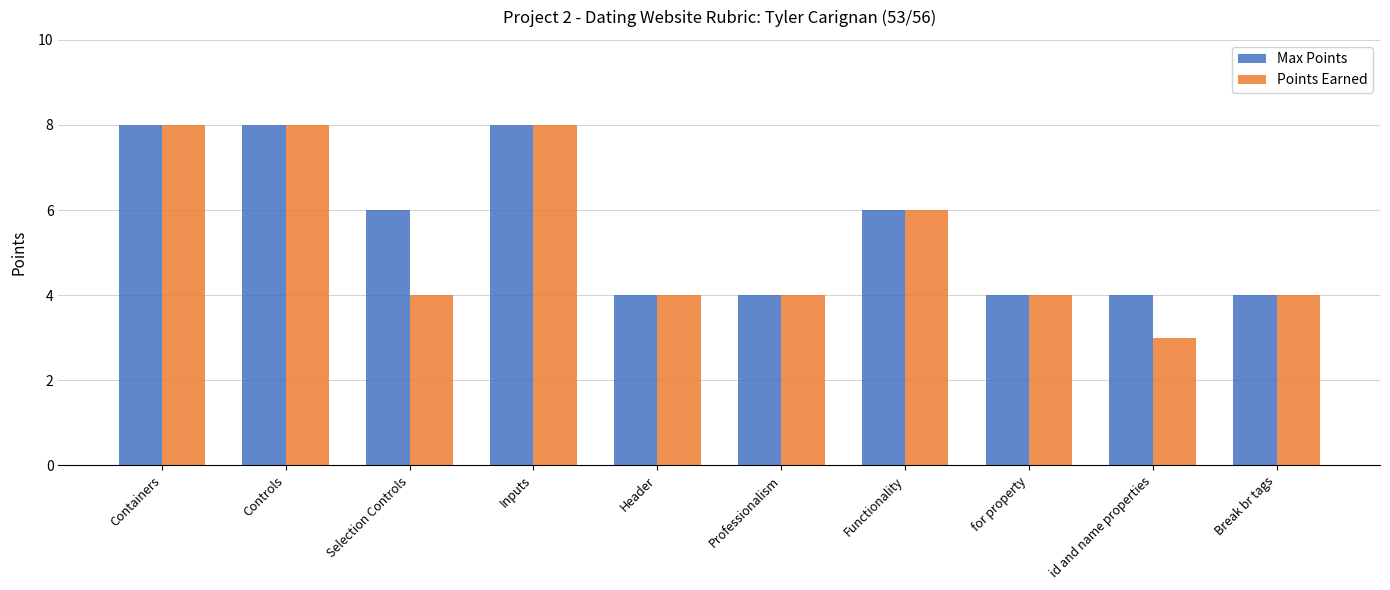

What is the difference between the maximum and minimum values in the Max Points series?

4